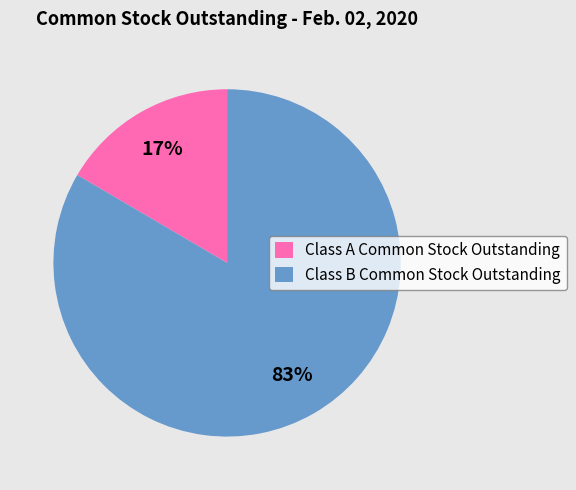

True or false: Class B Common Stock Outstanding accounts for 83% of the total.

True